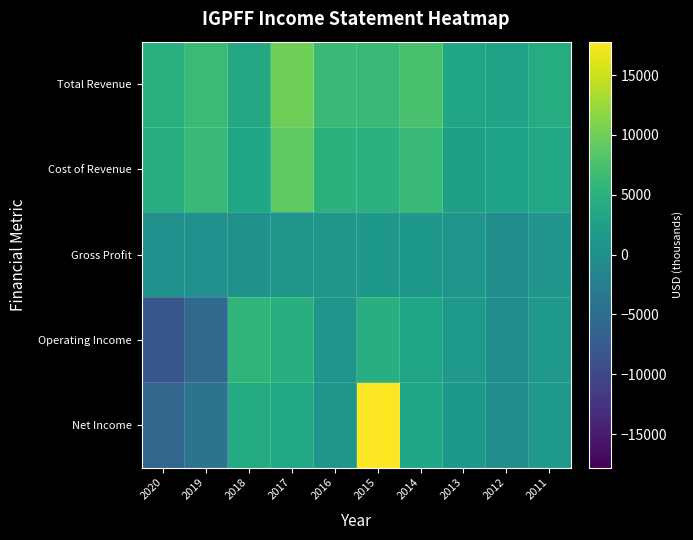

Reading left to right, extract all data points from this chart.

Total Revenue: 2020=4800	2019=6500	2018=3700	2017=9900	2016=6200	2015=6200	2014=7600	2013=3100	2012=2700	2011=4200
Cost of Revenue: 2020=4700	2019=6300	2018=3300	2017=8900	2016=5100	2015=5000	2014=6300	2013=2300	2012=2800	2011=3500
Gross Profit: 2020=100	2019=200	2018=400	2017=1100	2016=1100	2015=1200	2014=1200	2013=900	2012=-100	2011=800
Operating Income: 2020=-8100	2019=-5700	2018=5500	2017=4600	2016=800	2015=4600	2014=3200	2013=1400	2012=-500	2011=1300
Net Income: 2020=-6100	2019=-4100	2018=3900	2017=3400	2016=1100	2015=17800	2014=3200	2013=1200	2012=-400	2011=1300